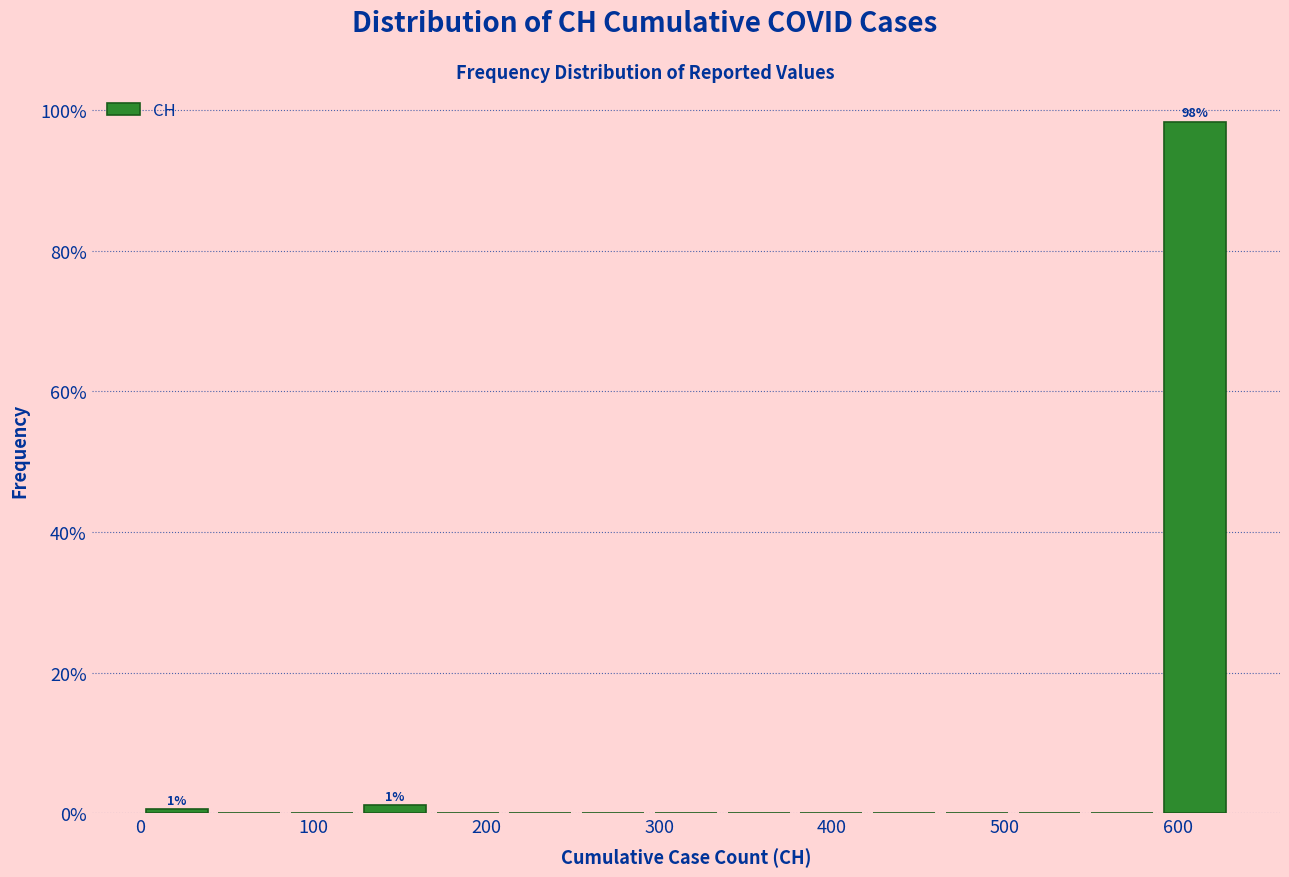

Which range on the x-axis has the tallest bar?

590 to 630